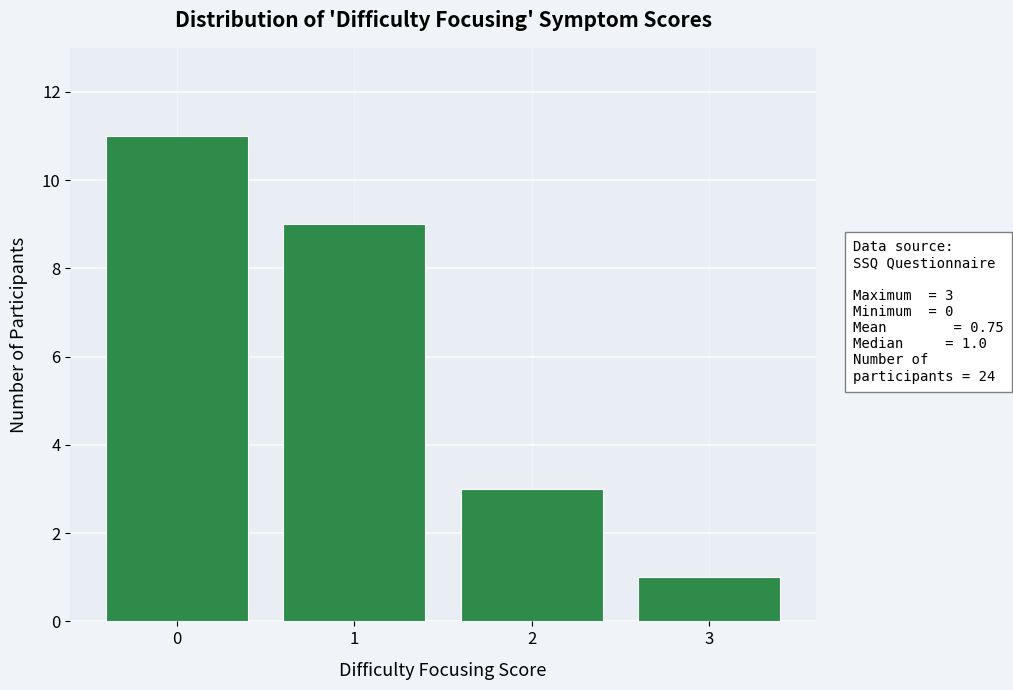

Which range on the x-axis has the tallest bar?

-0.5 to 0.5